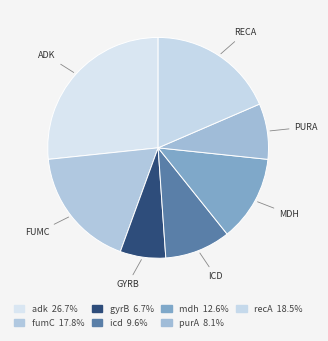

How many slices are in this pie chart?

7